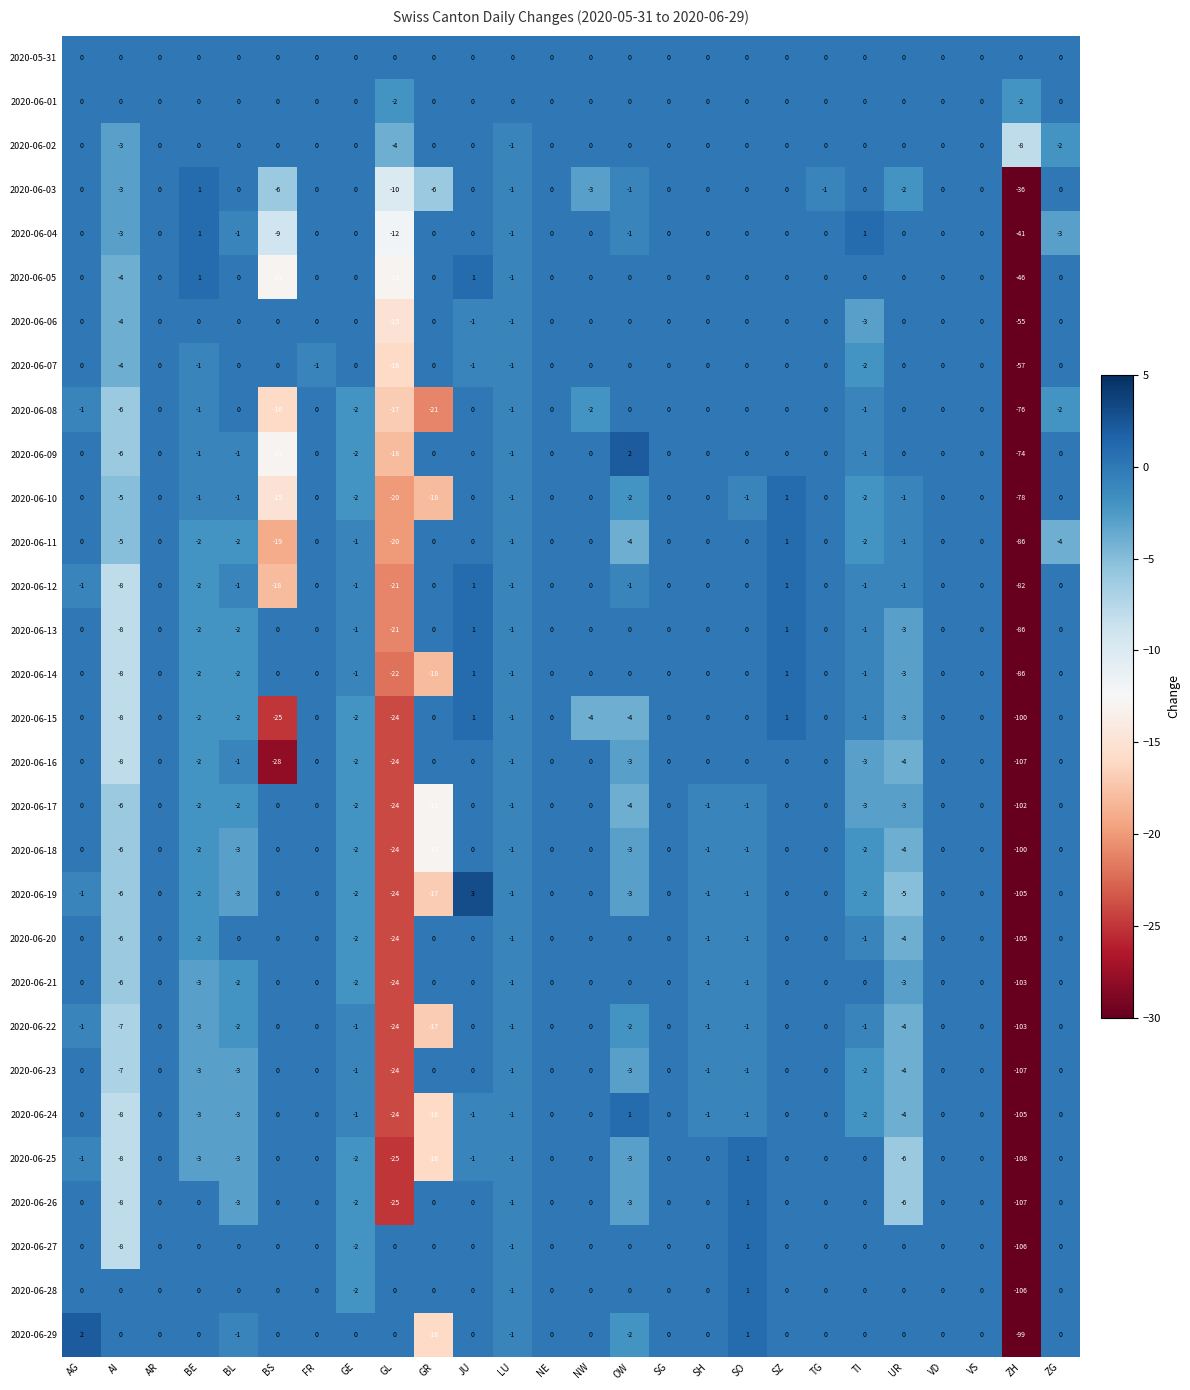

What is the total value across all series at ZG?

-11